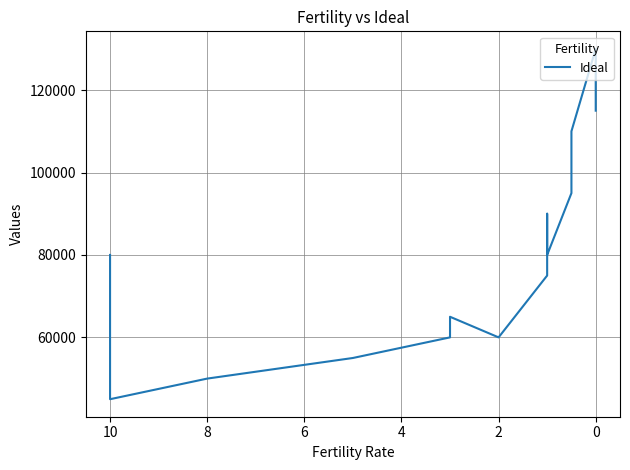

True or false: the data shows 80000 at 10.

True